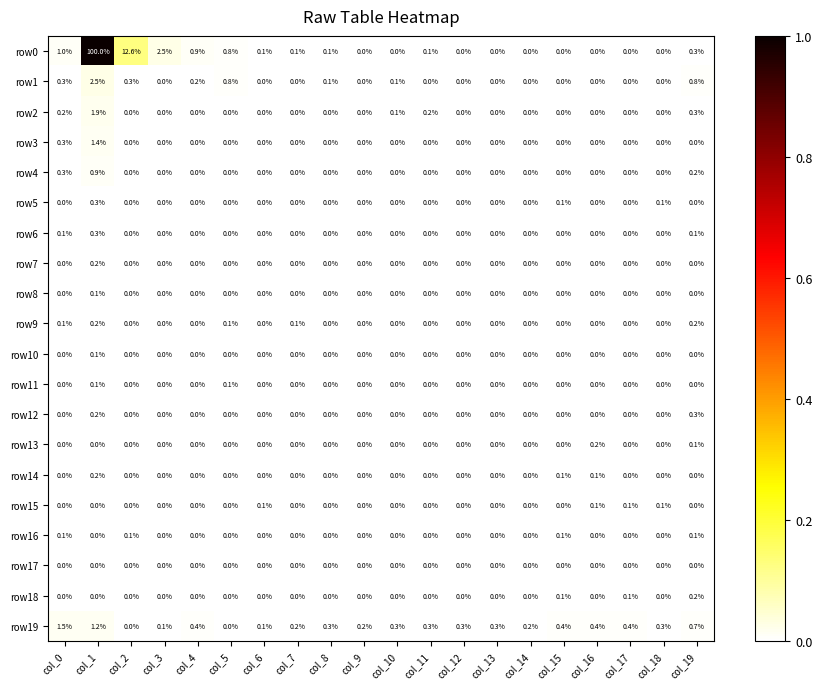

How many row18 values are between 0 and 1?

20